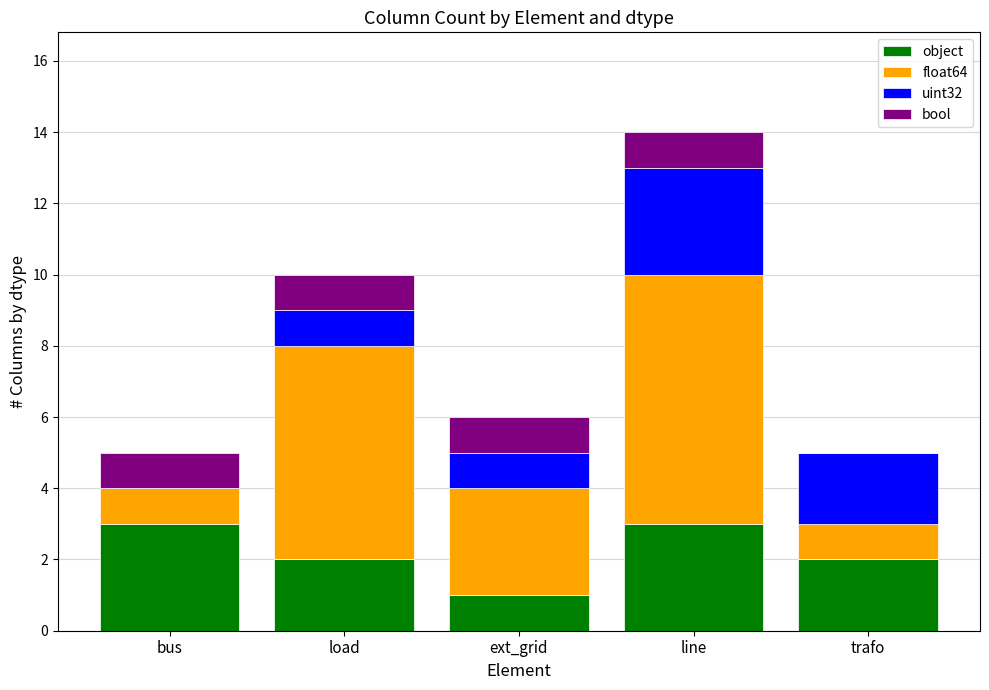

How many data points does each series have?

5